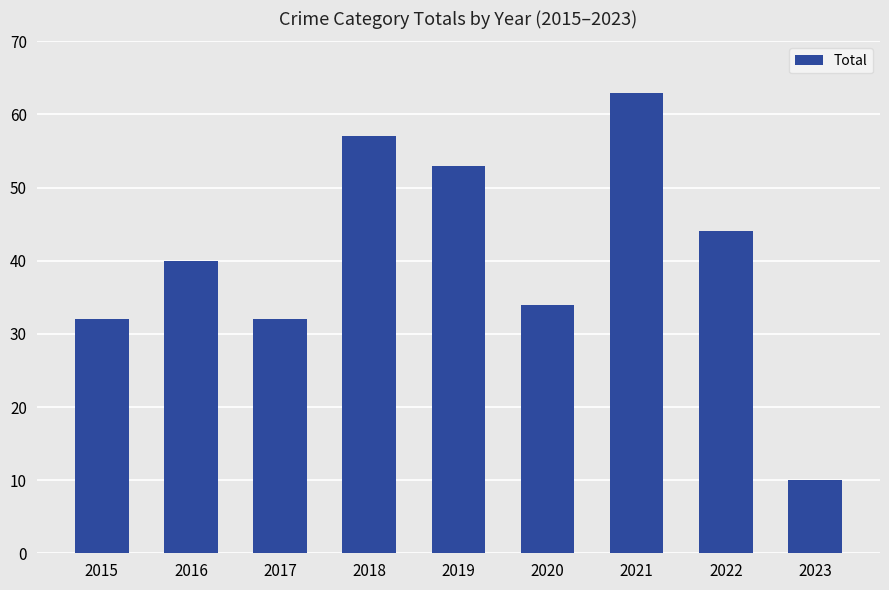

What is the value of the 6th bar from the left?

34